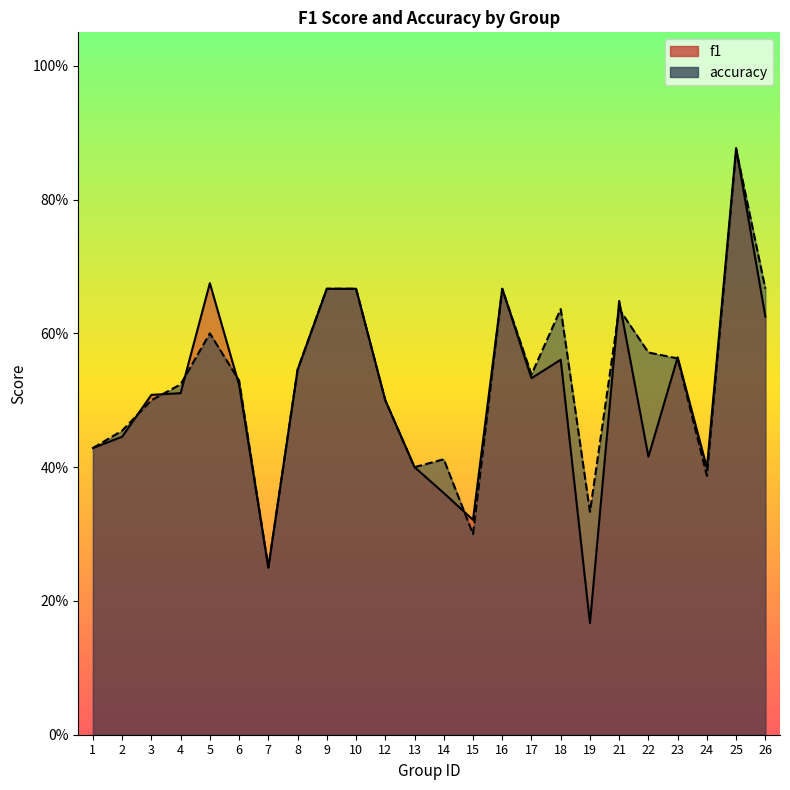

What is the value of the accuracy point at the 16th from the left?

0.5